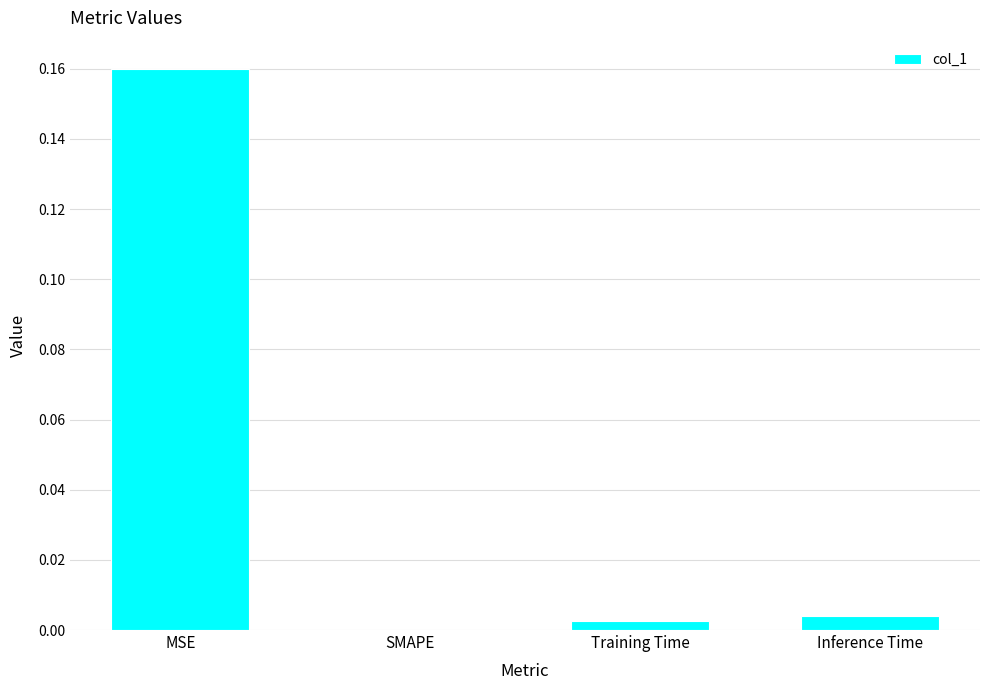

Is it true that the value at SMAPE is 0.0?

True